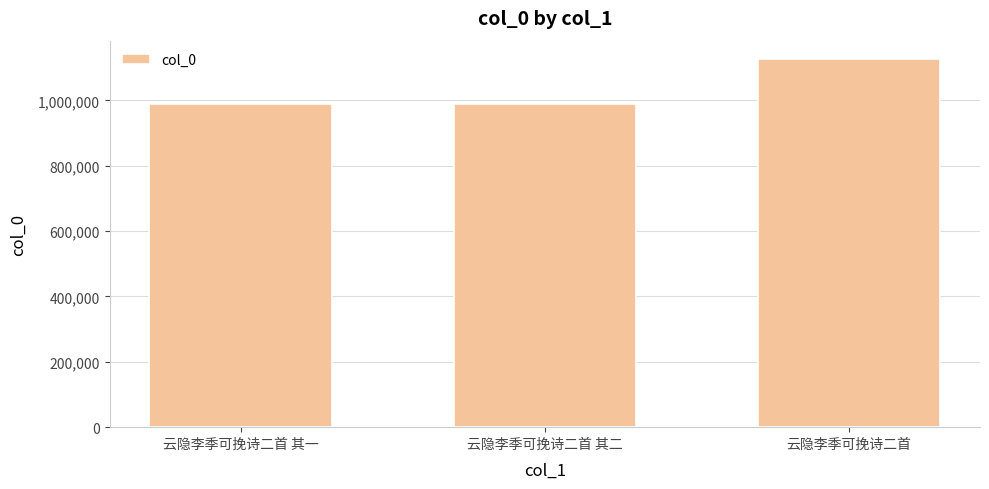

Count the number of categories in the chart.

3